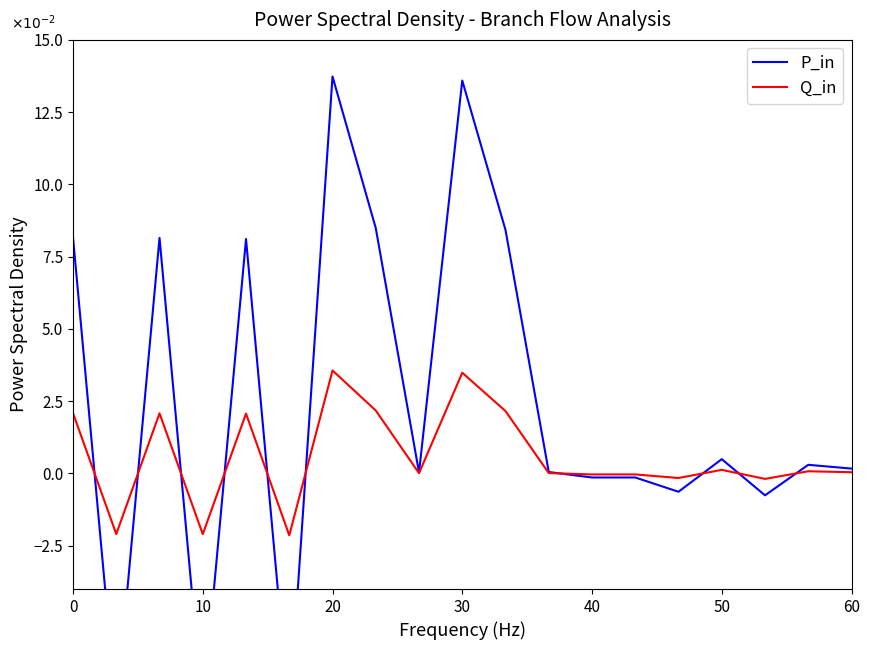

Is it true that Q_in equals -0.0 at 40?

True